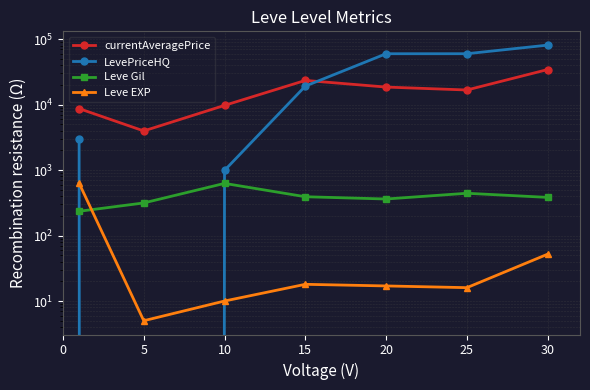

What is the sum of all currentAveragePrice values?

115633